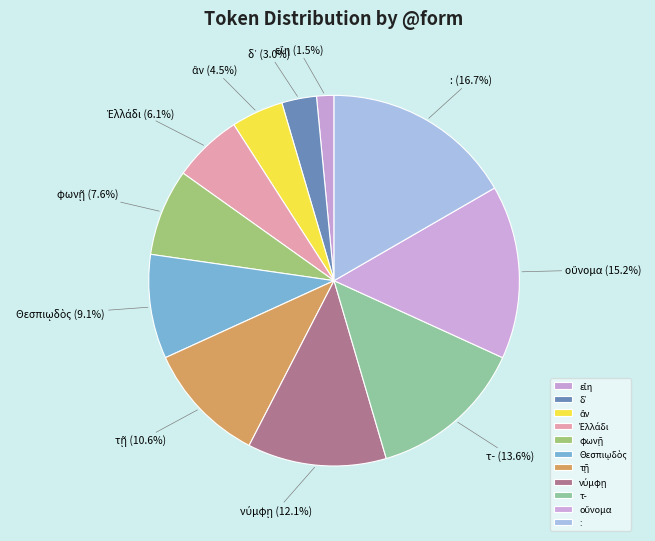

How many segments does this pie chart have?

11